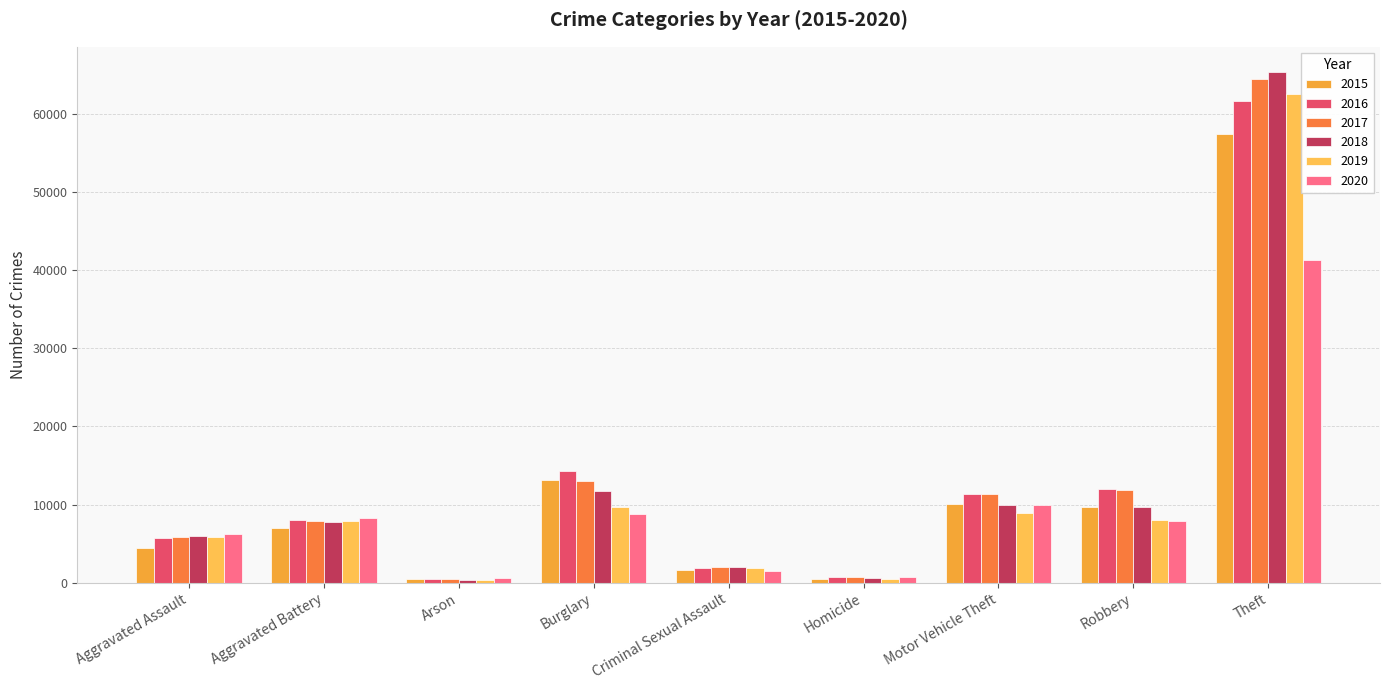

How many groups of bars are there?

9